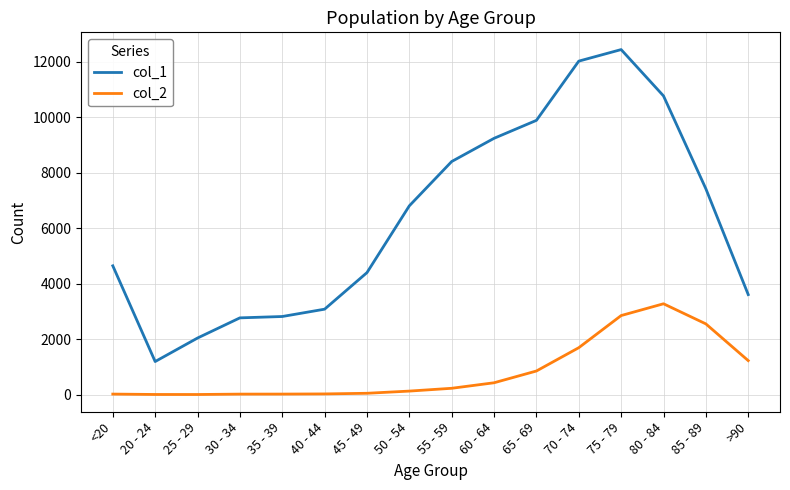

At which label does col_2 reach its peak?

80 - 84